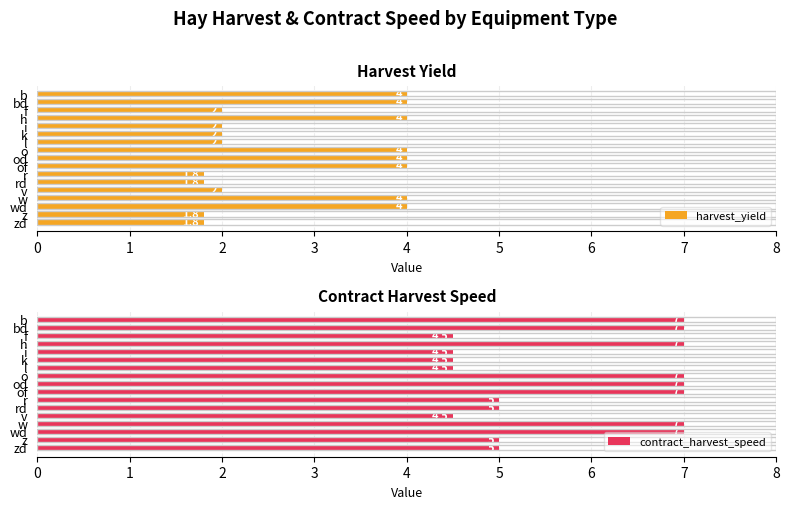

Which series has the largest total across all categories?

contract_harvest_speed